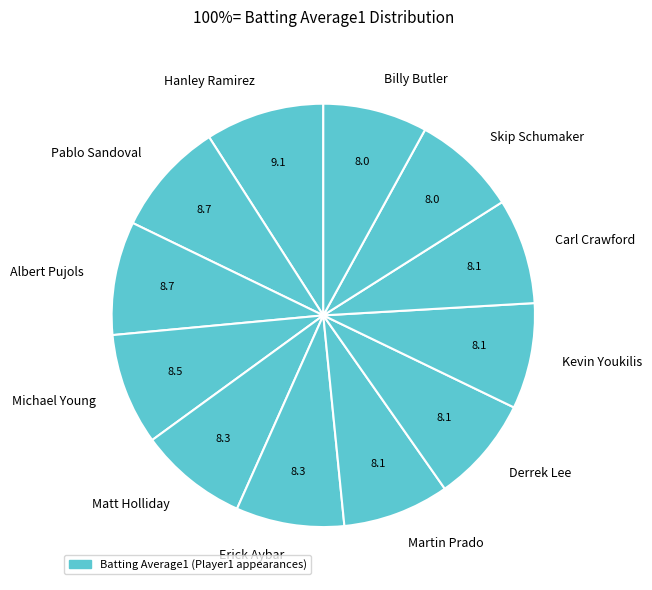

Between Kevin Youkilis and Albert Pujols, which is larger?

Albert Pujols